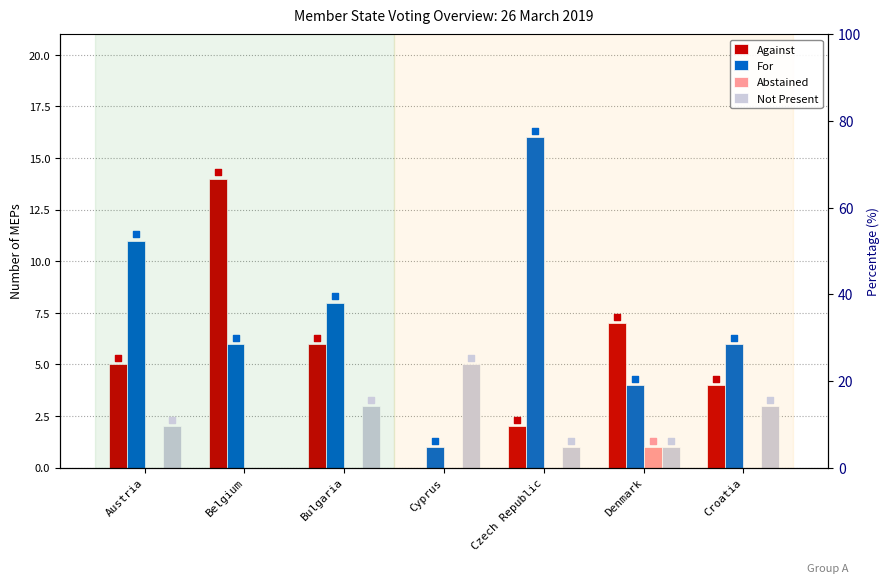

Which series reaches the maximum Y coordinate?

For